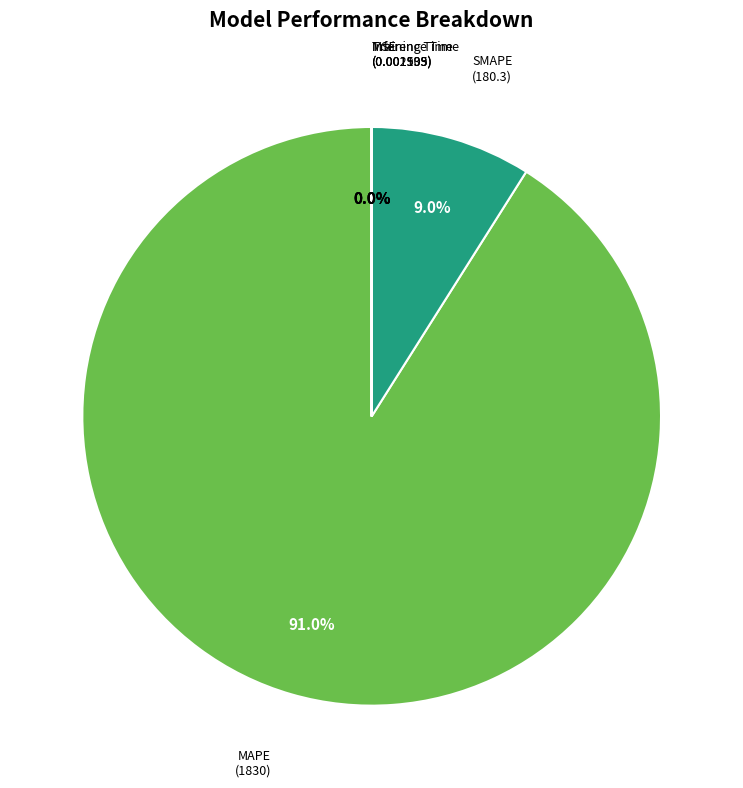

Is there any slice that represents more than half of the pie?

Yes